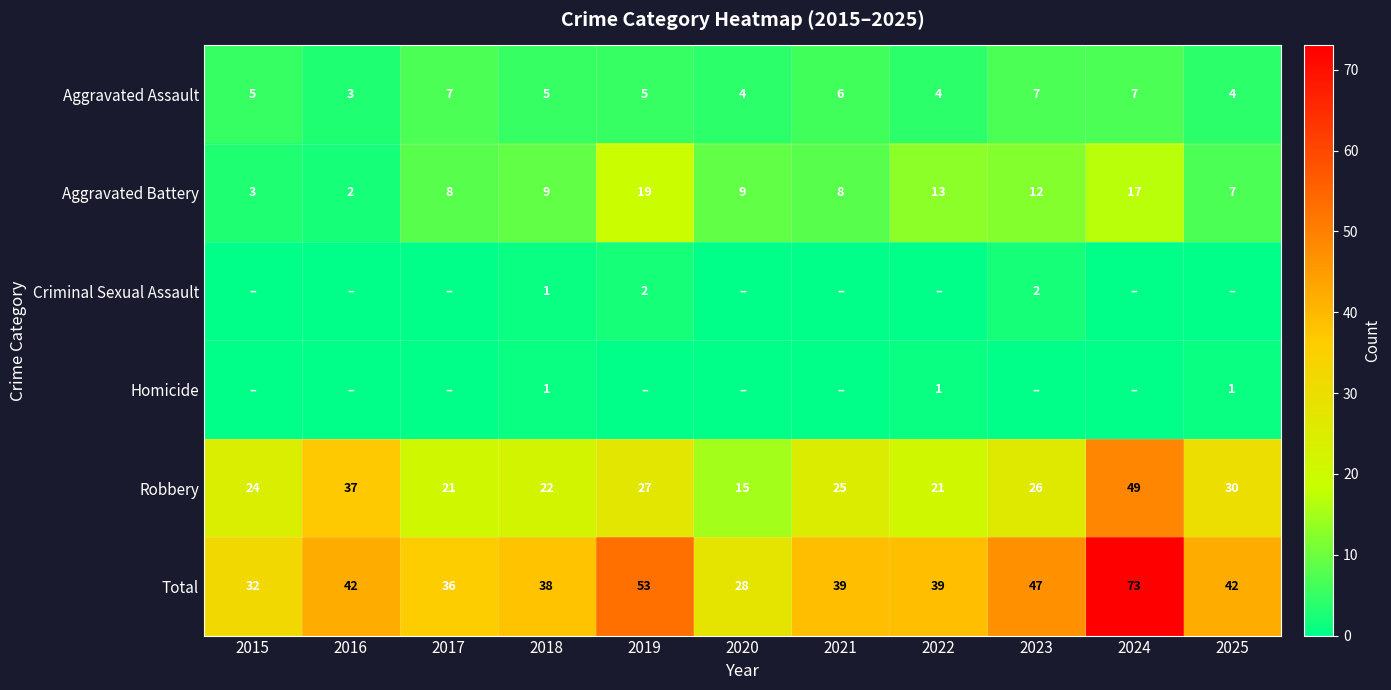

What is the highest value of the Total series?

73